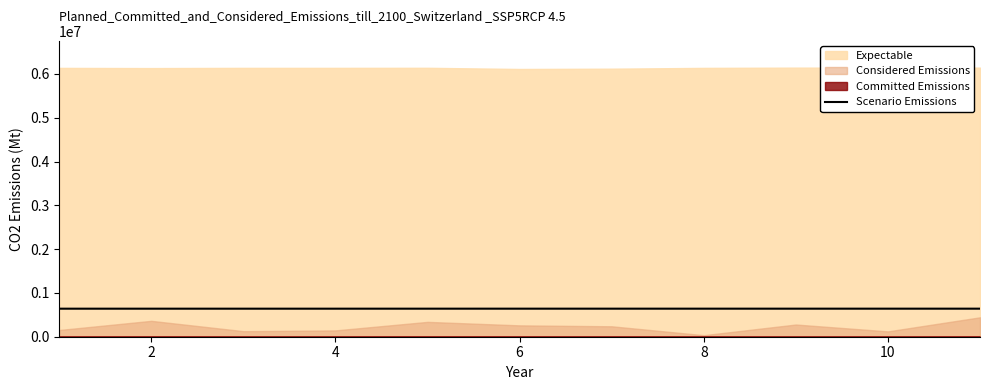

What is the maximum value for Scenario Emissions?

640432